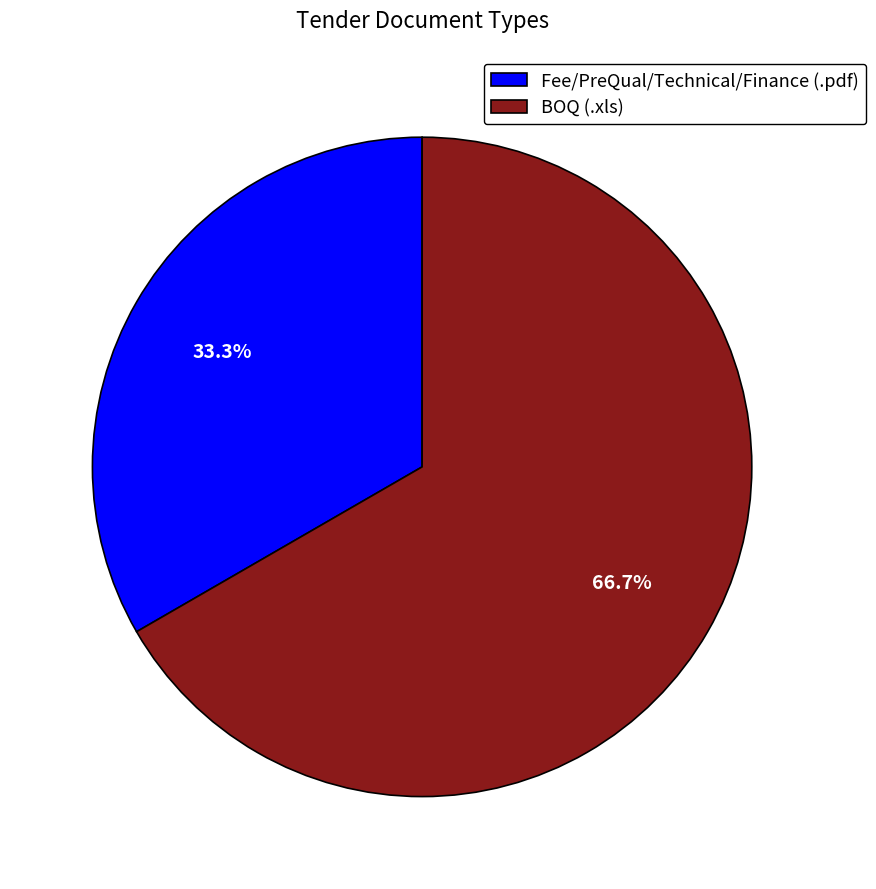

Count the number of slices in the pie.

2